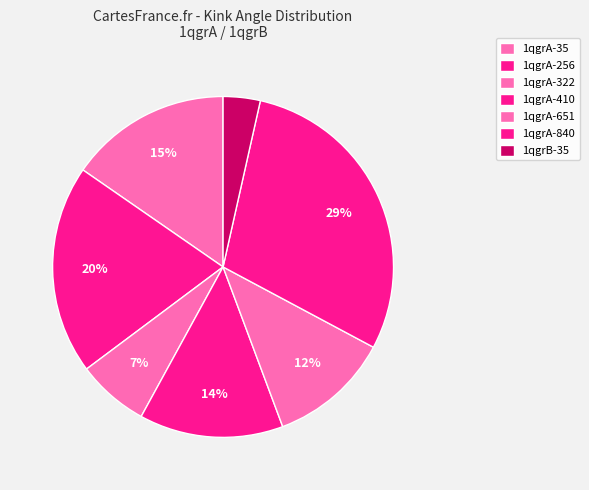

How many slices are in this pie chart?

7